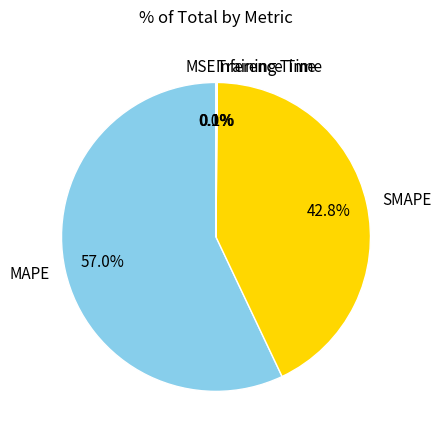

Which has a higher value, SMAPE or MAPE?

MAPE